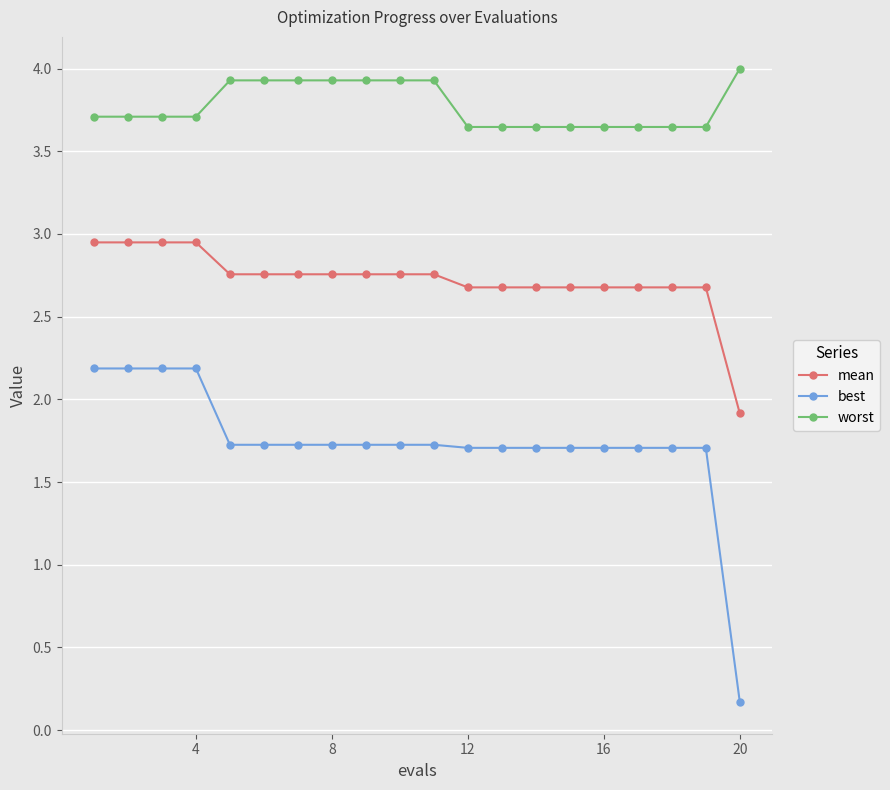

At how many categories does at least one series exceed 3?

20